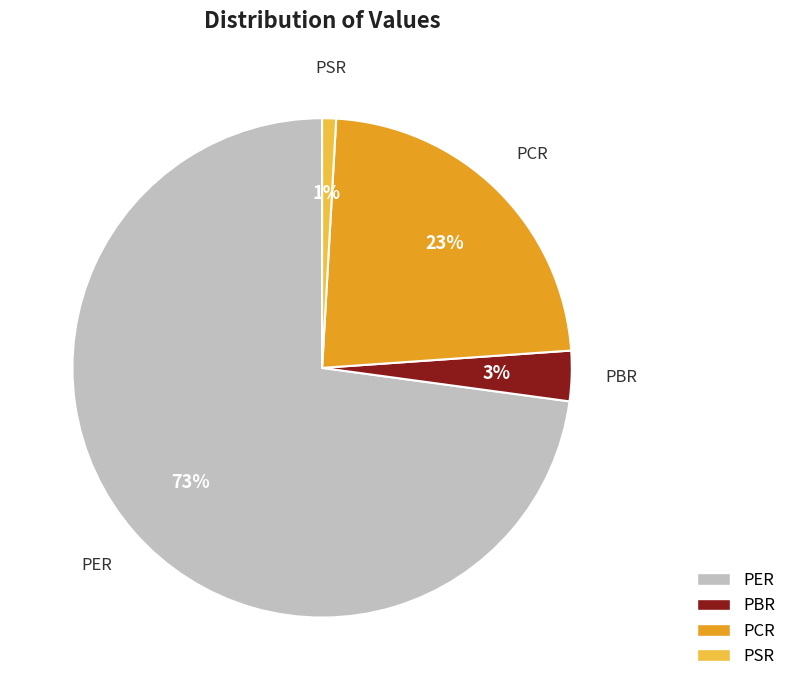

Which slice represents more than half of the pie?

PER